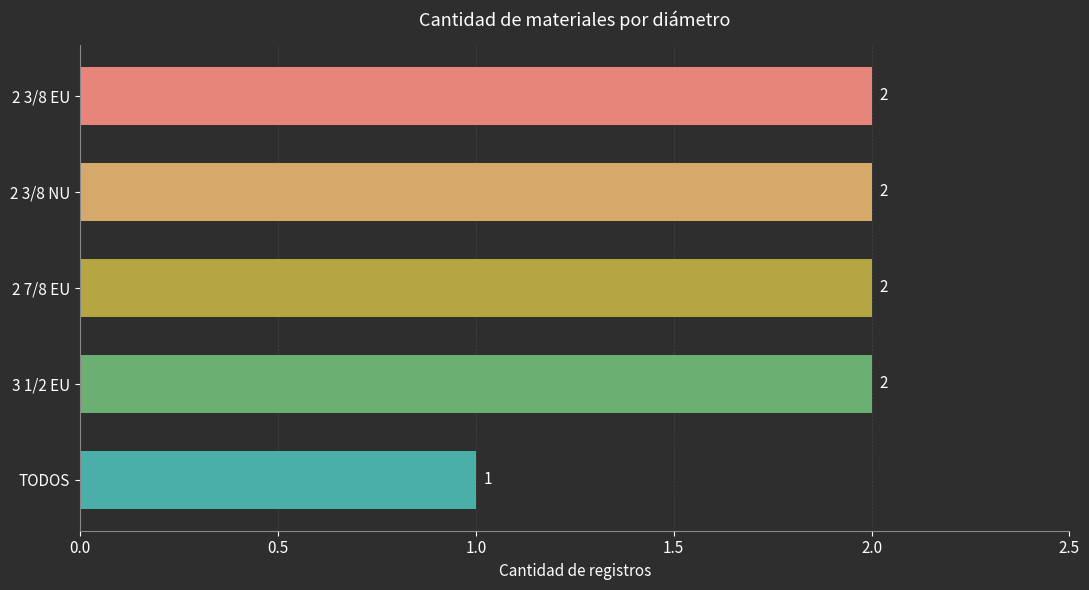

Reading top to bottom, transcribe all the data shown in this chart.

2	2	2	2	1